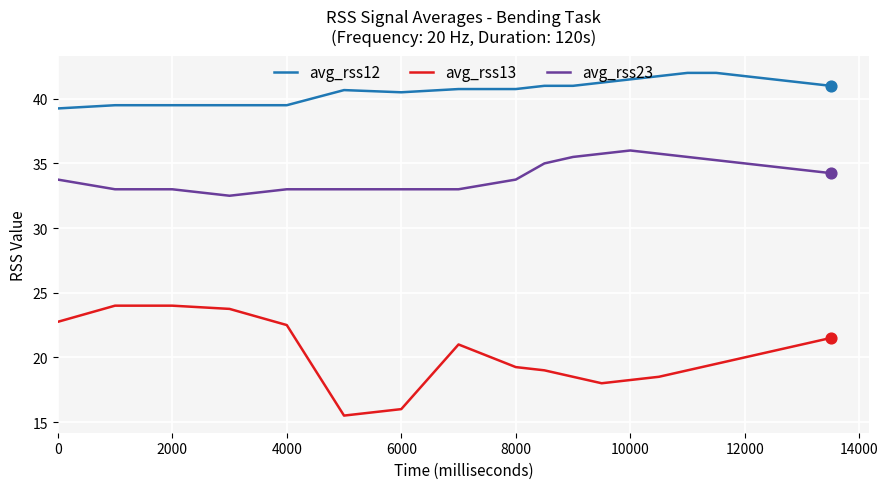

What are all the series names shown in the legend?

avg_rss12, avg_rss13, avg_rss23